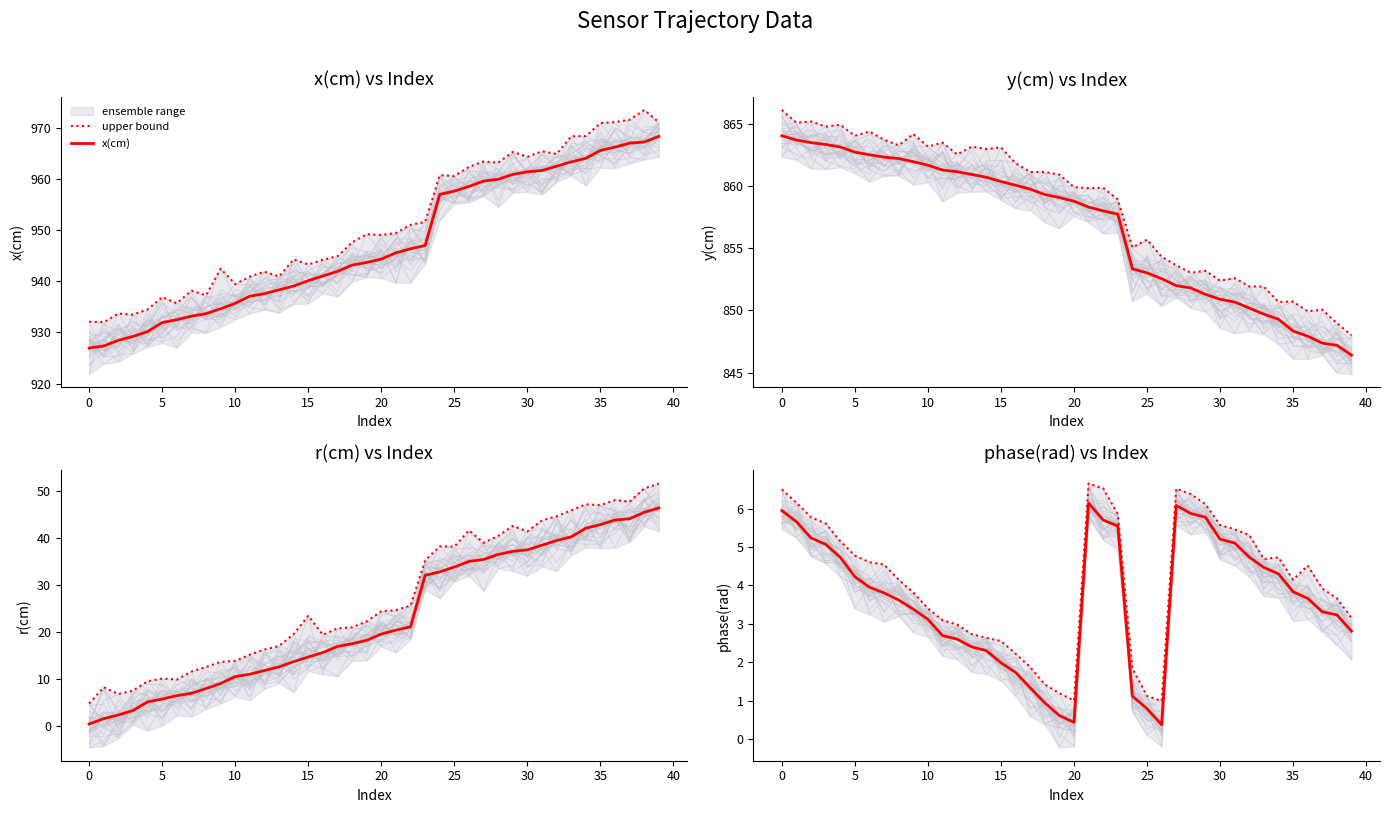

What is the lowest value of the x(cm) series?

927.0